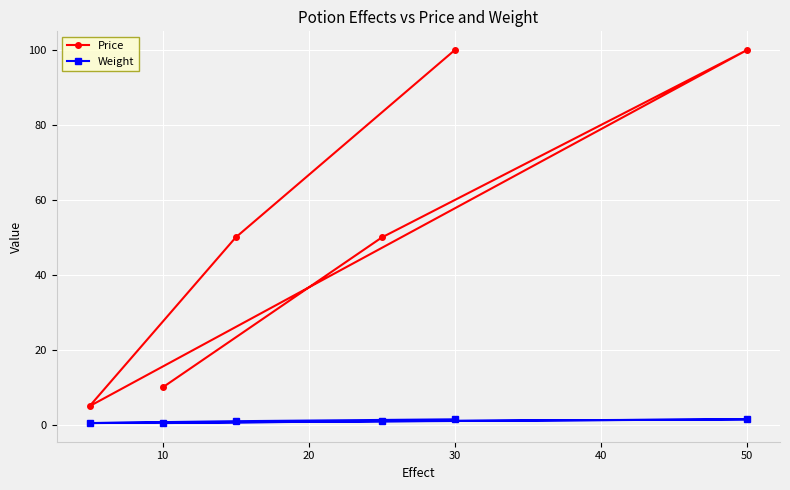

List the series in order of their peak value, lowest first.

Weight, Price